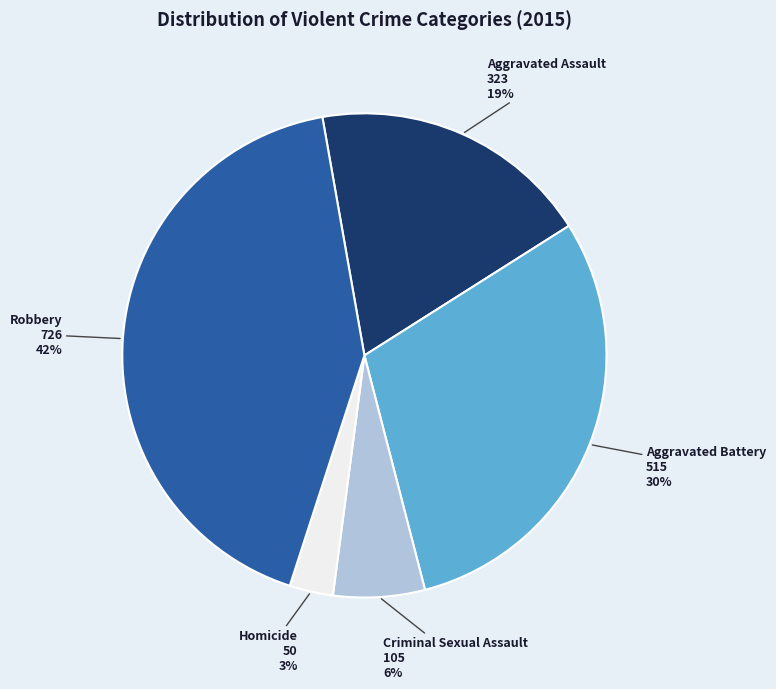

The Criminal Sexual Assault slice represents 19% of the pie. True or false?

False